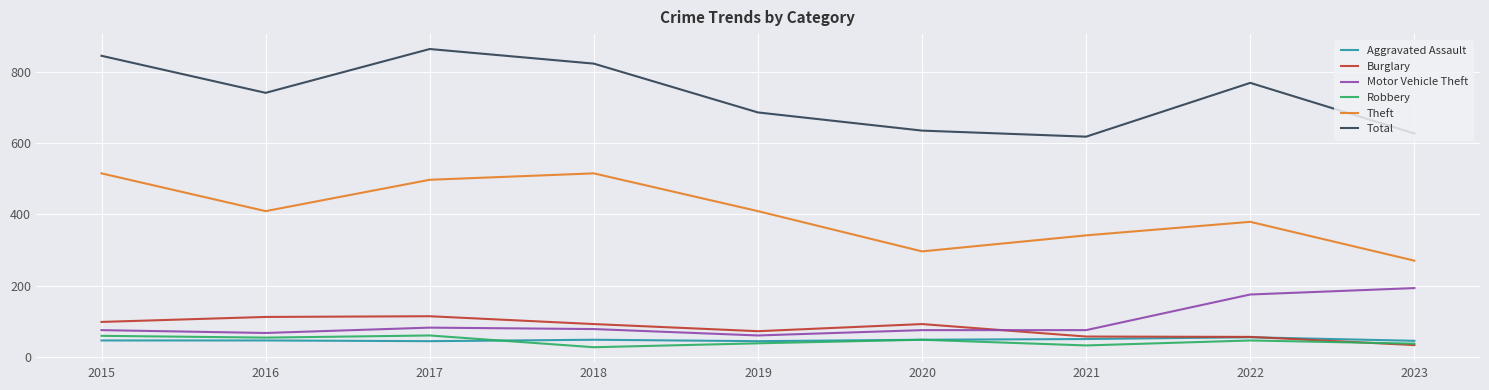

True or false: Motor Vehicle Theft and Total cross at least once.

False